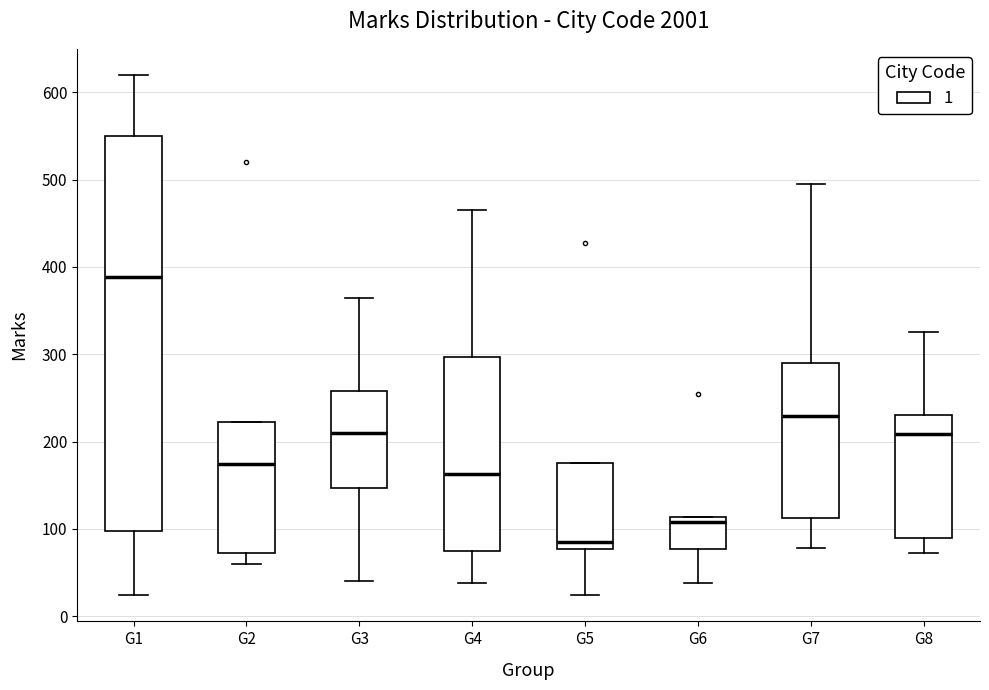

Where does the lower whisker of the box for G8 end on the y-axis? The values are not printed on the chart, so give them approximately, as read against the axis.

70